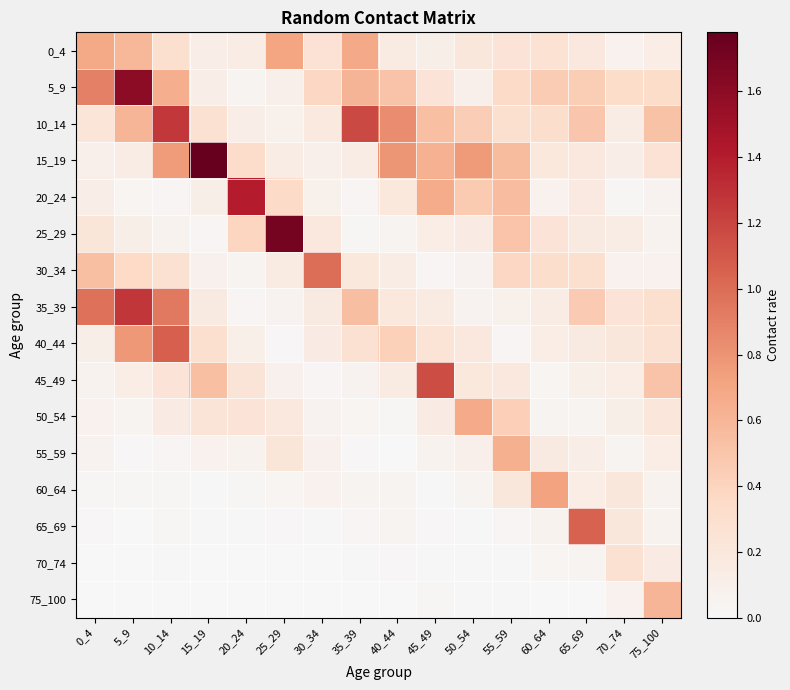

Reading left to right, extract all data points from this chart.

0_4: 0_4=0.7	5_9=0.6	10_14=0.3	15_19=0.1	20_24=0.1	25_29=0.7	30_34=0.3	35_39=0.7	40_44=0.2	45_49=0.1	50_54=0.2	55_59=0.2	60_64=0.3	65_69=0.2	70_74=0.1	75_100=0.1
5_9: 0_4=0.9	5_9=1.6	10_14=0.6	15_19=0.1	20_24=0.1	25_29=0.1	30_34=0.4	35_39=0.6	40_44=0.5	45_49=0.2	50_54=0.1	55_59=0.3	60_64=0.5	65_69=0.4	70_74=0.3	75_100=0.3
10_14: 0_4=0.2	5_9=0.6	10_14=1.3	15_19=0.3	20_24=0.1	25_29=0.1	30_34=0.2	35_39=1.2	40_44=0.8	45_49=0.5	50_54=0.4	55_59=0.3	60_64=0.3	65_69=0.5	70_74=0.1	75_100=0.5
15_19: 0_4=0.1	5_9=0.1	10_14=0.8	15_19=1.8	20_24=0.3	25_29=0.1	30_34=0.1	35_39=0.1	40_44=0.8	45_49=0.6	50_54=0.8	55_59=0.6	60_64=0.2	65_69=0.2	70_74=0.1	75_100=0.3
20_24: 0_4=0.1	5_9=0.0	10_14=0.0	15_19=0.1	20_24=1.4	25_29=0.3	30_34=0.1	35_39=0.0	40_44=0.2	45_49=0.7	50_54=0.5	55_59=0.6	60_64=0.1	65_69=0.2	70_74=0.0	75_100=0.1
25_29: 0_4=0.2	5_9=0.1	10_14=0.1	15_19=0.0	20_24=0.4	25_29=1.7	30_34=0.2	35_39=0.0	40_44=0.0	45_49=0.1	50_54=0.2	55_59=0.5	60_64=0.2	65_69=0.2	70_74=0.1	75_100=0.1
30_34: 0_4=0.5	5_9=0.4	10_14=0.3	15_19=0.1	20_24=0.1	25_29=0.2	30_34=1.0	35_39=0.2	40_44=0.1	45_49=0.0	50_54=0.1	55_59=0.4	60_64=0.3	65_69=0.3	70_74=0.1	75_100=0.1
35_39: 0_4=1.0	5_9=1.3	10_14=0.9	15_19=0.2	20_24=0.0	25_29=0.1	30_34=0.2	35_39=0.5	40_44=0.2	45_49=0.2	50_54=0.1	55_59=0.1	60_64=0.1	65_69=0.5	70_74=0.2	75_100=0.3
40_44: 0_4=0.1	5_9=0.8	10_14=1.1	15_19=0.3	20_24=0.1	25_29=0.0	30_34=0.2	35_39=0.3	40_44=0.4	45_49=0.3	50_54=0.2	55_59=0.0	60_64=0.1	65_69=0.2	70_74=0.2	75_100=0.3
45_49: 0_4=0.1	5_9=0.1	10_14=0.2	15_19=0.5	20_24=0.2	25_29=0.1	30_34=0.0	35_39=0.1	40_44=0.2	45_49=1.2	50_54=0.2	55_59=0.2	60_64=0.0	65_69=0.1	70_74=0.1	75_100=0.5
50_54: 0_4=0.1	5_9=0.0	10_14=0.1	15_19=0.2	20_24=0.2	25_29=0.2	30_34=0.1	35_39=0.0	40_44=0.0	45_49=0.1	50_54=0.7	55_59=0.4	60_64=0.1	65_69=0.0	70_74=0.1	75_100=0.2
55_59: 0_4=0.1	5_9=0.0	10_14=0.0	15_19=0.1	20_24=0.1	25_29=0.2	30_34=0.1	35_39=0.0	40_44=0.0	45_49=0.1	50_54=0.1	55_59=0.6	60_64=0.2	65_69=0.1	70_74=0.0	75_100=0.1
60_64: 0_4=0.0	5_9=0.0	10_14=0.0	15_19=0.0	20_24=0.0	25_29=0.0	30_34=0.1	35_39=0.1	40_44=0.0	45_49=0.0	50_54=0.0	55_59=0.2	60_64=0.7	65_69=0.1	70_74=0.2	75_100=0.1
65_69: 0_4=0.0	5_9=0.0	10_14=0.0	15_19=0.0	20_24=0.0	25_29=0.0	30_34=0.0	35_39=0.0	40_44=0.0	45_49=0.0	50_54=0.0	55_59=0.0	60_64=0.1	65_69=1.1	70_74=0.2	75_100=0.1
70_74: 0_4=0.0	5_9=0.0	10_14=0.0	15_19=0.0	20_24=0.0	25_29=0.0	30_34=0.0	35_39=0.0	40_44=0.0	45_49=0.0	50_54=0.0	55_59=0.0	60_64=0.0	65_69=0.0	70_74=0.3	75_100=0.2
75_100: 0_4=0.0	5_9=0.0	10_14=0.0	15_19=0.0	20_24=0.0	25_29=0.0	30_34=0.0	35_39=0.0	40_44=0.0	45_49=0.0	50_54=0.0	55_59=0.0	60_64=0.0	65_69=0.0	70_74=0.1	75_100=0.6